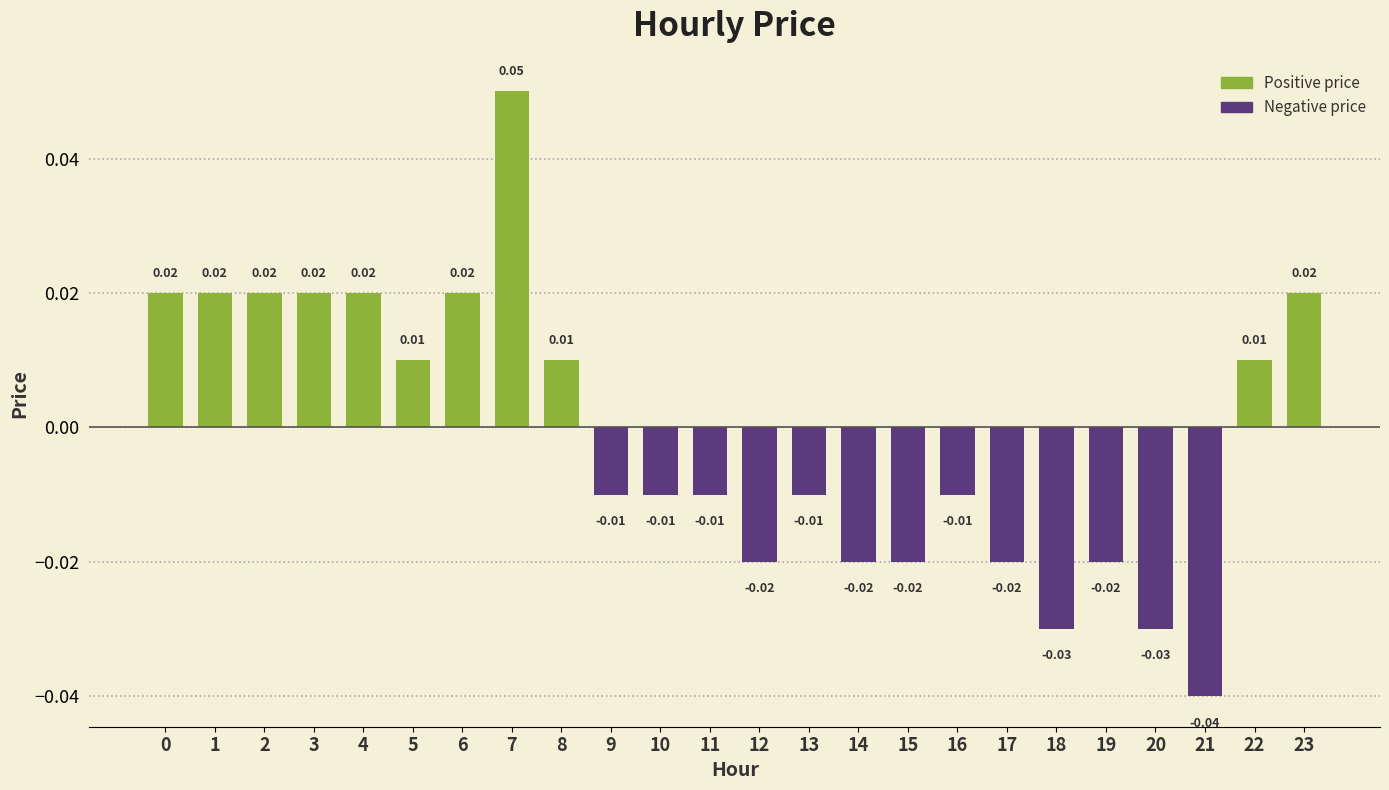

Between 18 and 5, which is larger?

5